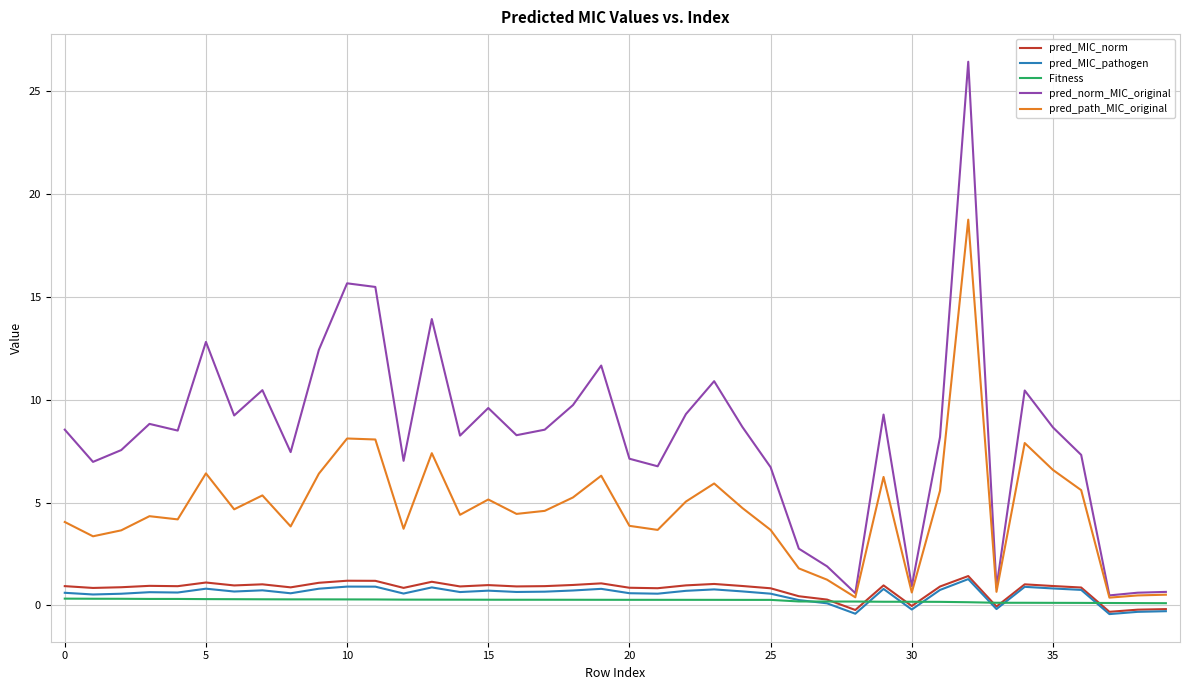

In pred_norm_MIC_original, how many points are higher than both neighbors (excluding endpoints)?

11